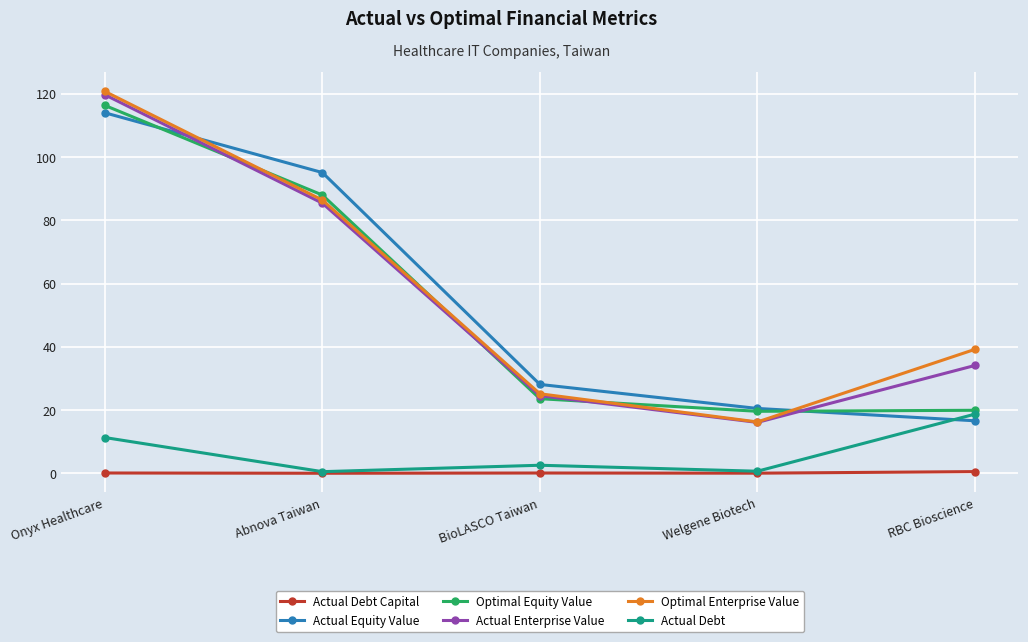

What is the label of the 2nd point from the left?

Abnova Taiwan